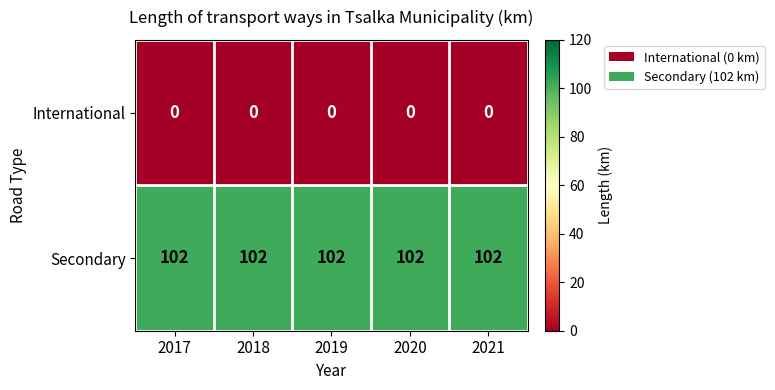

What is the spread (max minus min) of values at 2021?

102